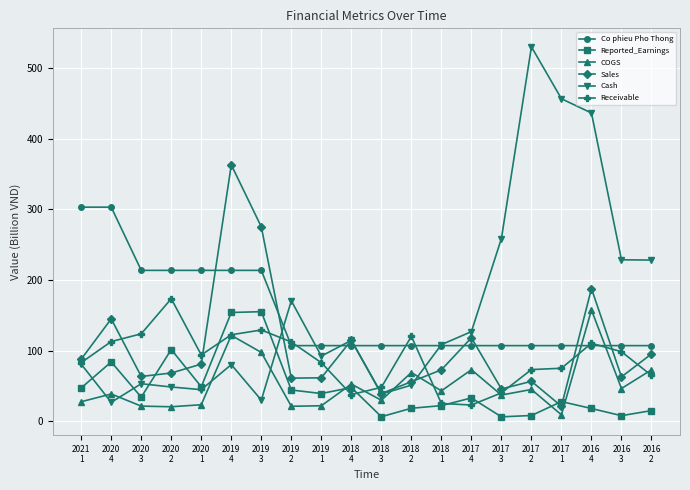

At which category does Receivable reach its first local valley?

2020
1